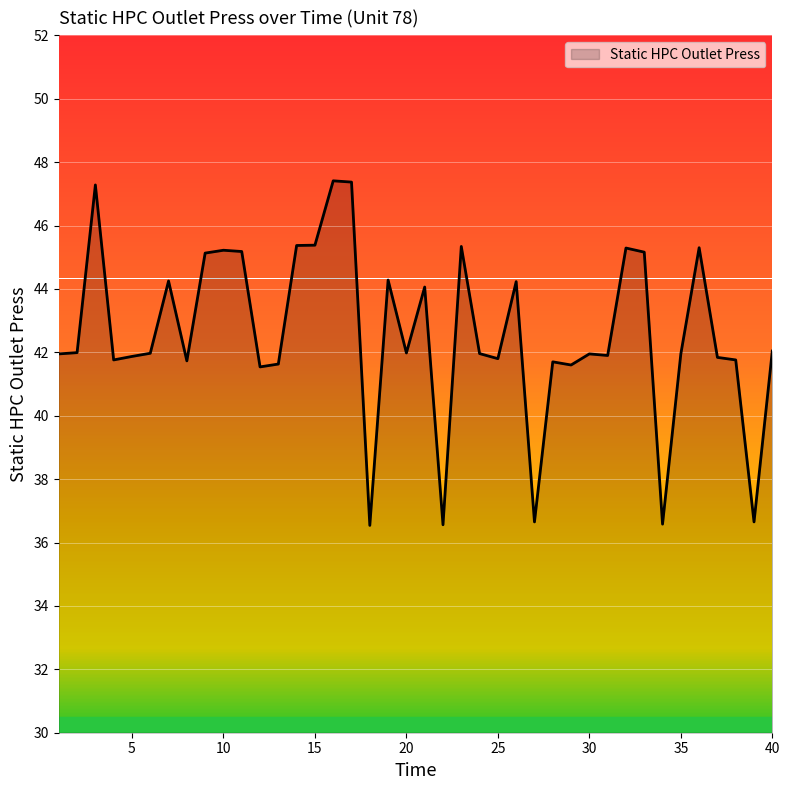

What is the smallest value displayed?

36.5